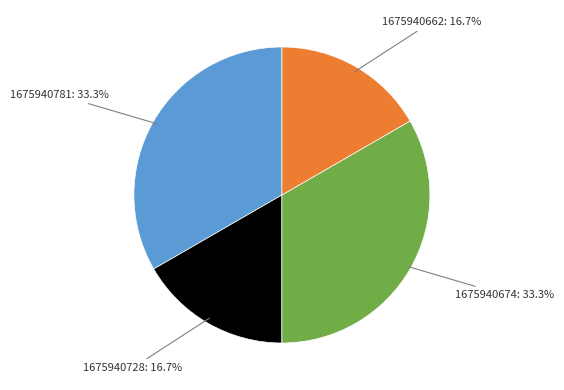

Is there a majority slice in this chart?

No